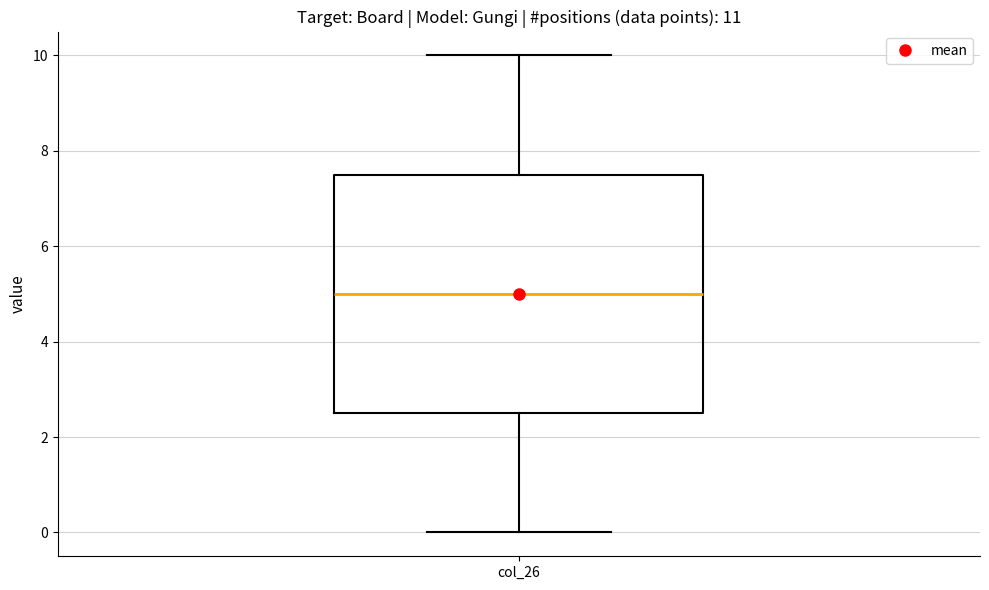

Where does the lower whisker of the box for col_26 end on the y-axis? The values are not printed on the chart, so give them approximately, as read against the axis.

0.0